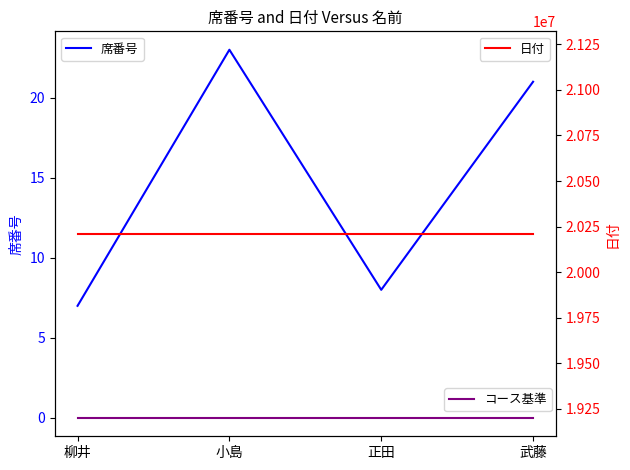

At which category is the sum across all series the highest?

小島